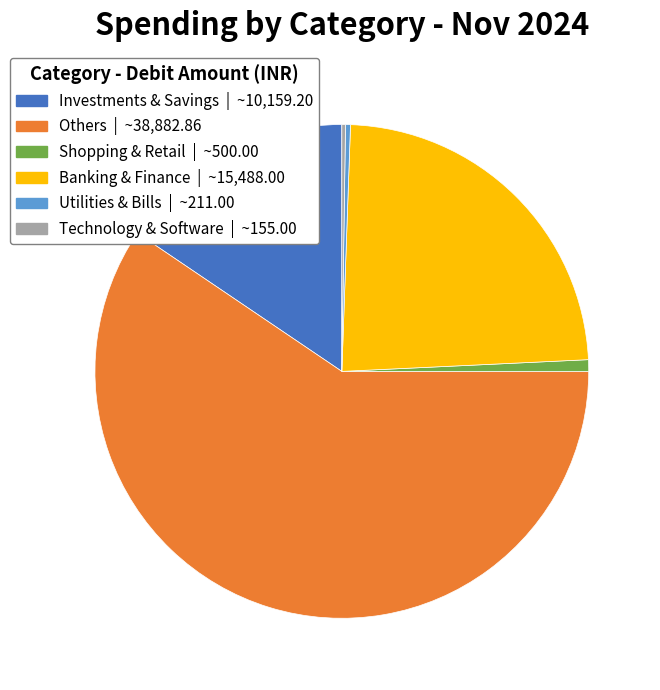

Approximately how many times larger is the value at Others compared to Utilities & Bills?

184.3